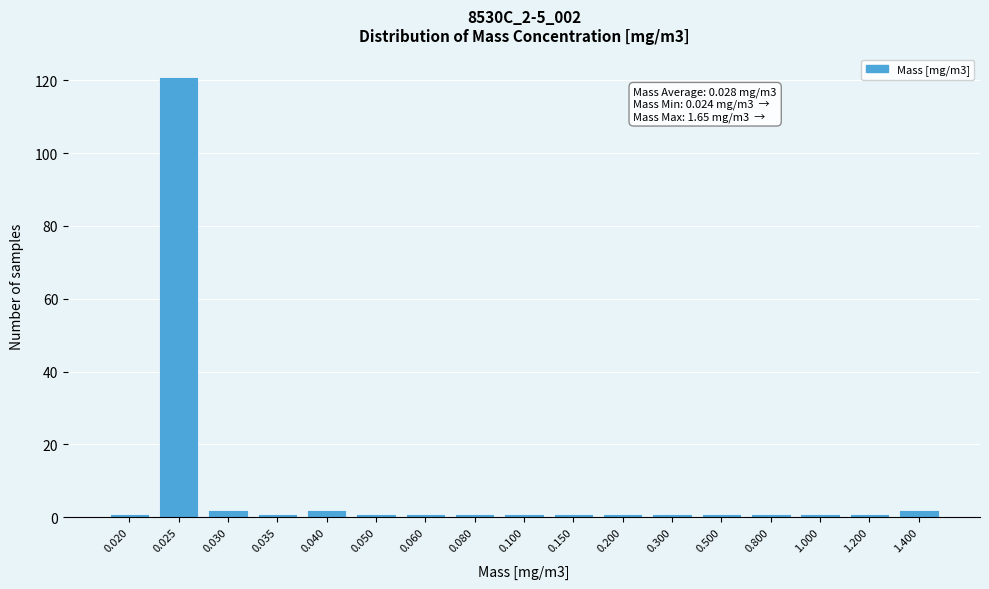

Reading right to left, extract all data points from this chart.

1.400=2	1.200=1	1.000=1	0.800=1	0.500=1	0.300=1	0.200=1	0.150=1	0.100=1	0.080=1	0.060=1	0.050=1	0.040=2	0.035=1	0.030=2	0.025=121	0.020=1